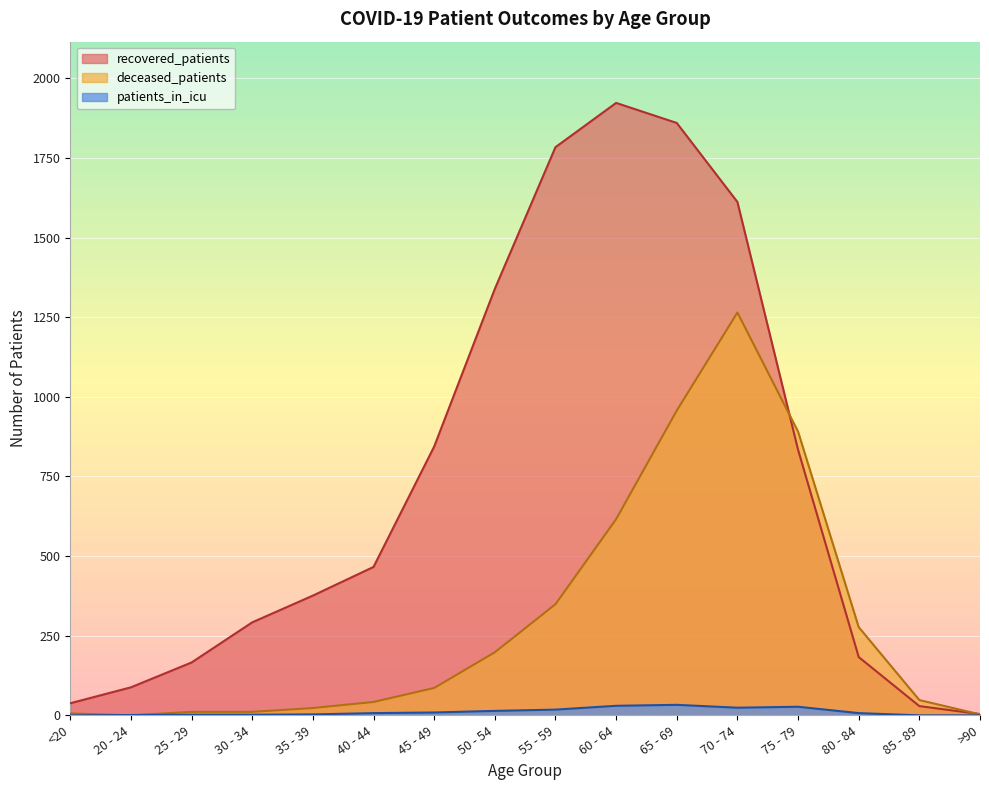

Where is deceased_patients nearest to the value 632?

60 - 64